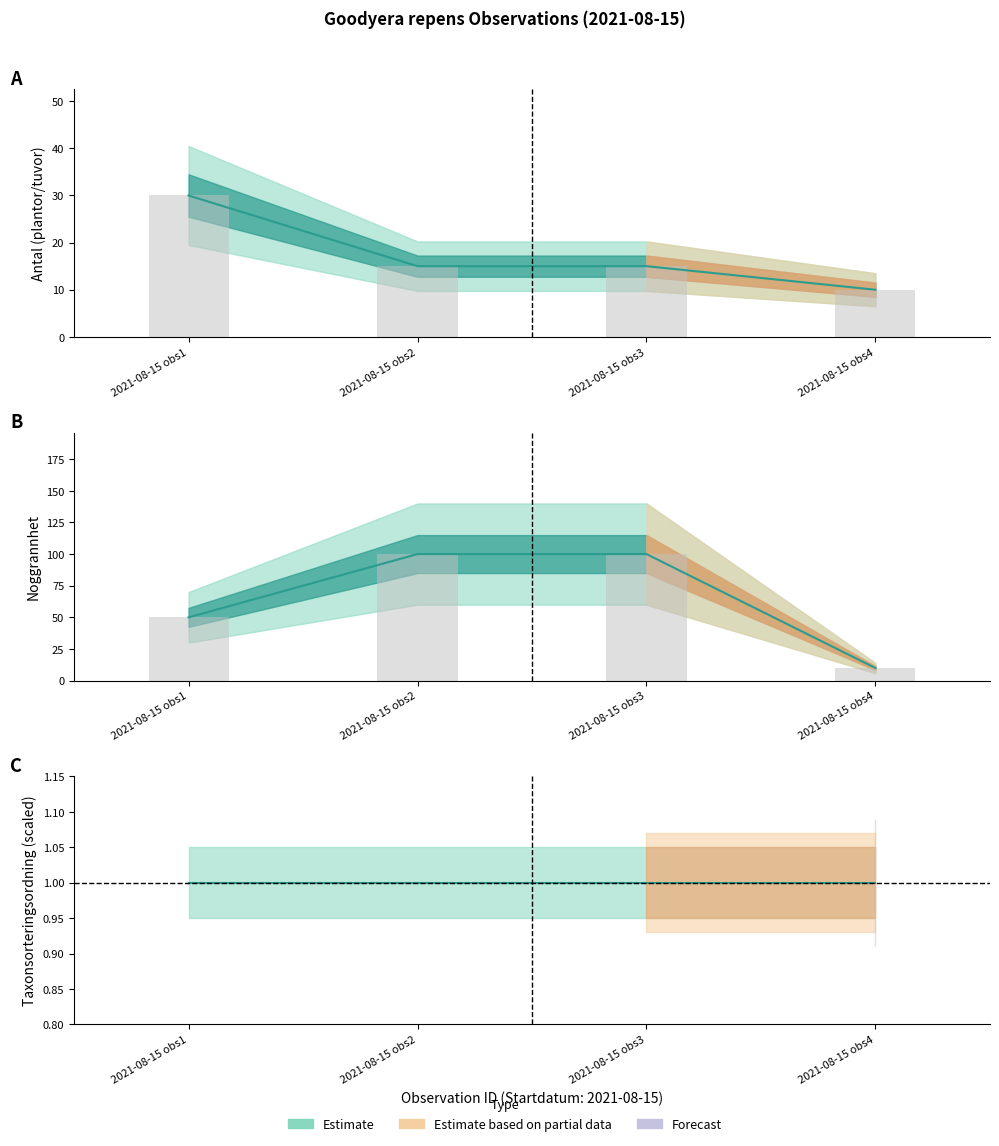

Reading left to right, extract all data points from this chart.

Antal: 30	15	15	10
Noggrannhet: 50	100	100	10
Taxon (scaled): 1	1	1	1